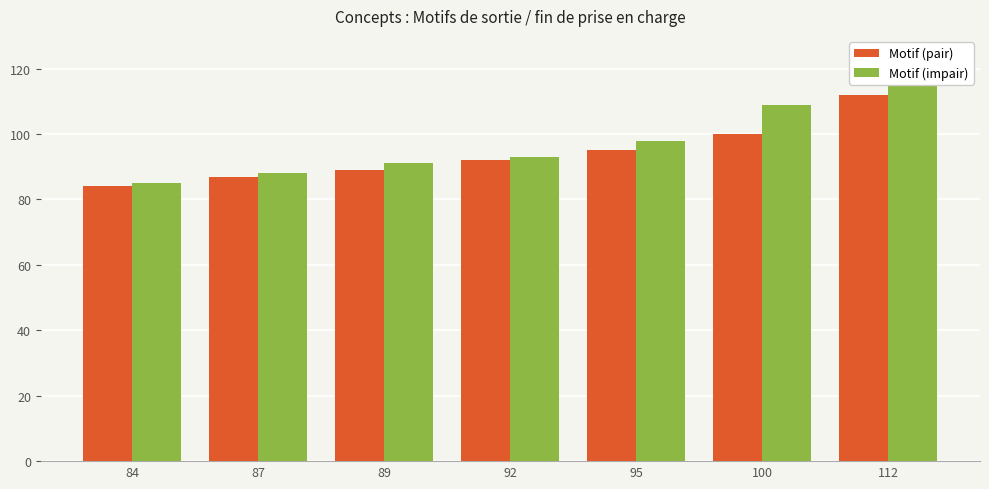

How many bars are there in total?

14